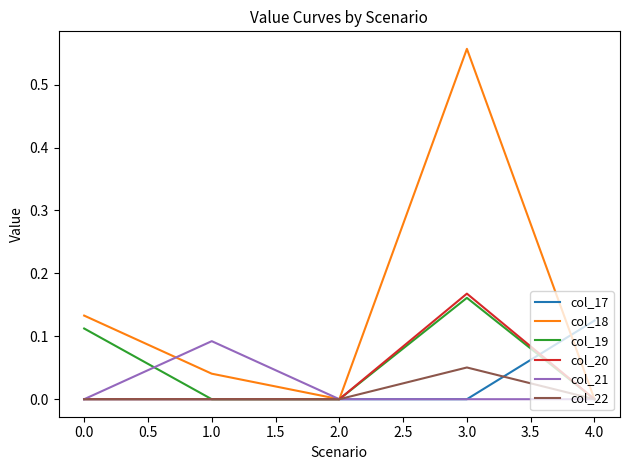

What position from the left is 2.0?

3